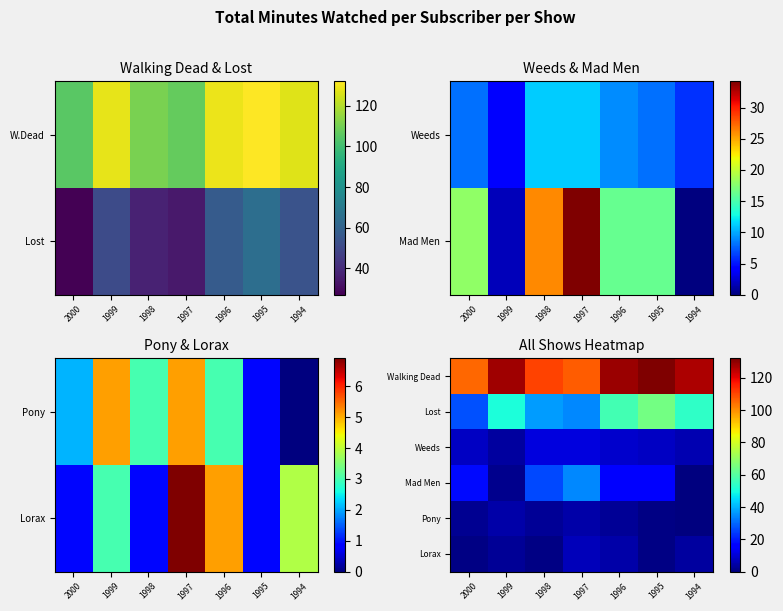

How many data points in Lorax are less than 3?

3